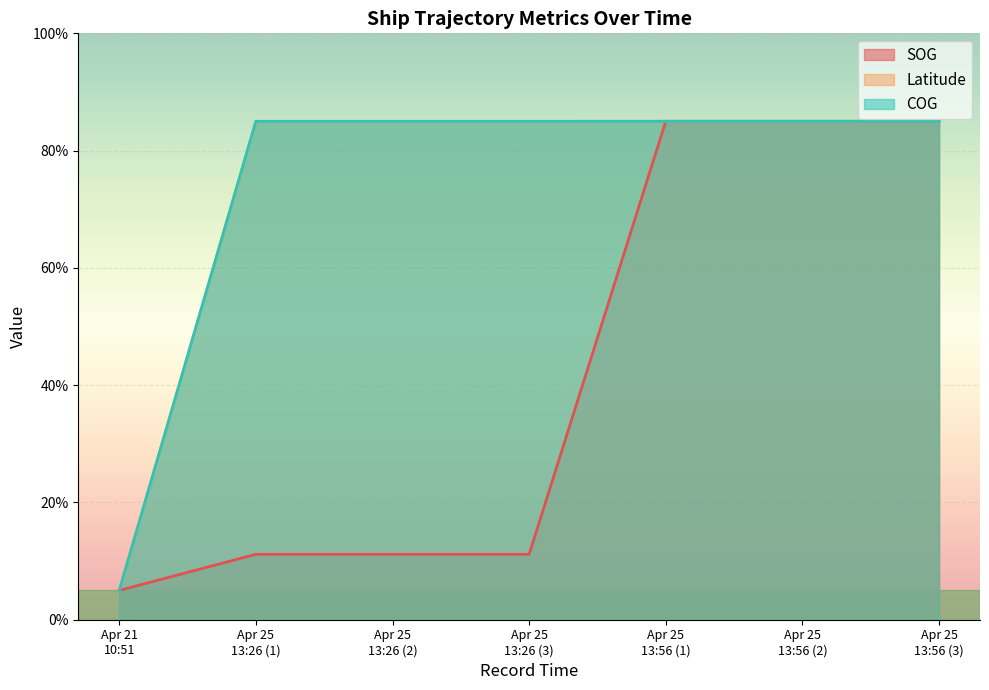

List the series in order of their peak value, lowest first.

Latitude, SOG, COG